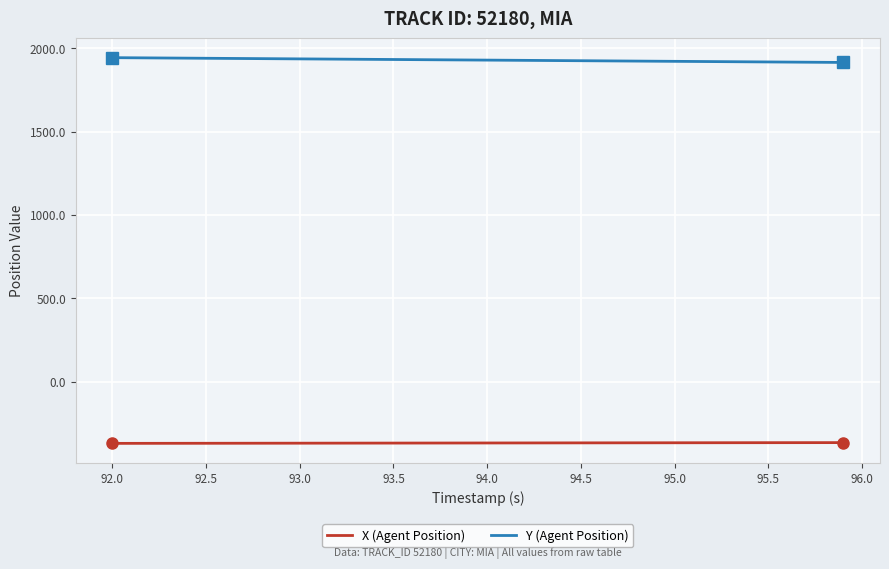

True or false: X (Agent Position) and Y (Agent Position) intersect in this chart.

False